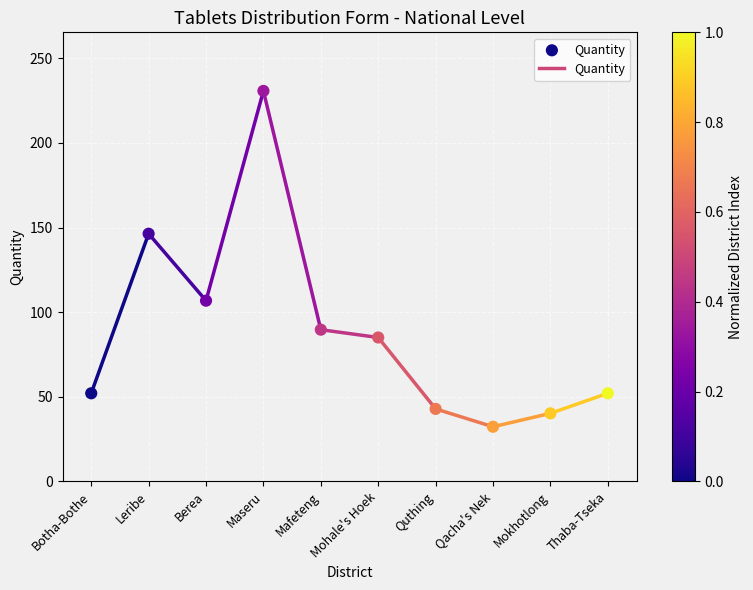

What Y value in the scatter plot is closest to 131?

146.3